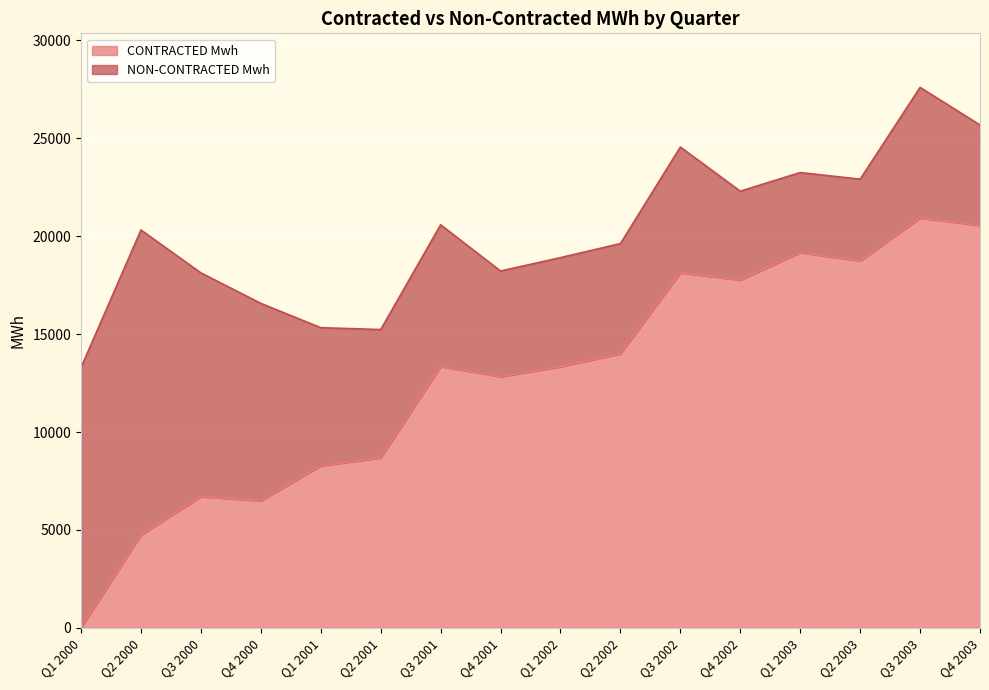

What is the difference between the second highest and second lowest values?

15807